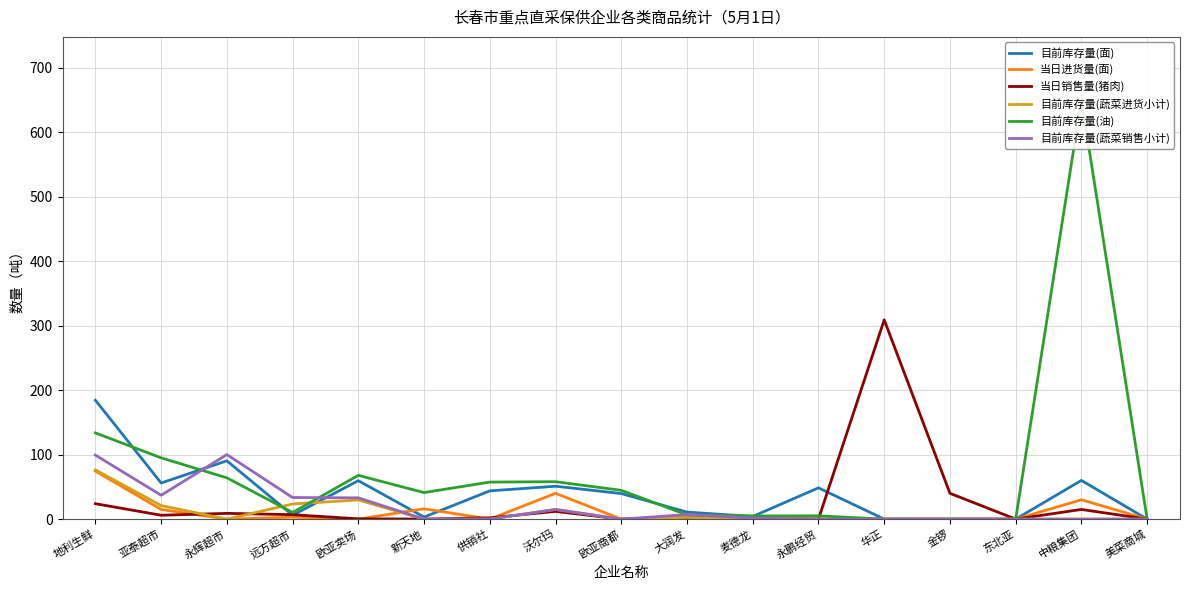

What is the total value across all series at 供销社?

103.2